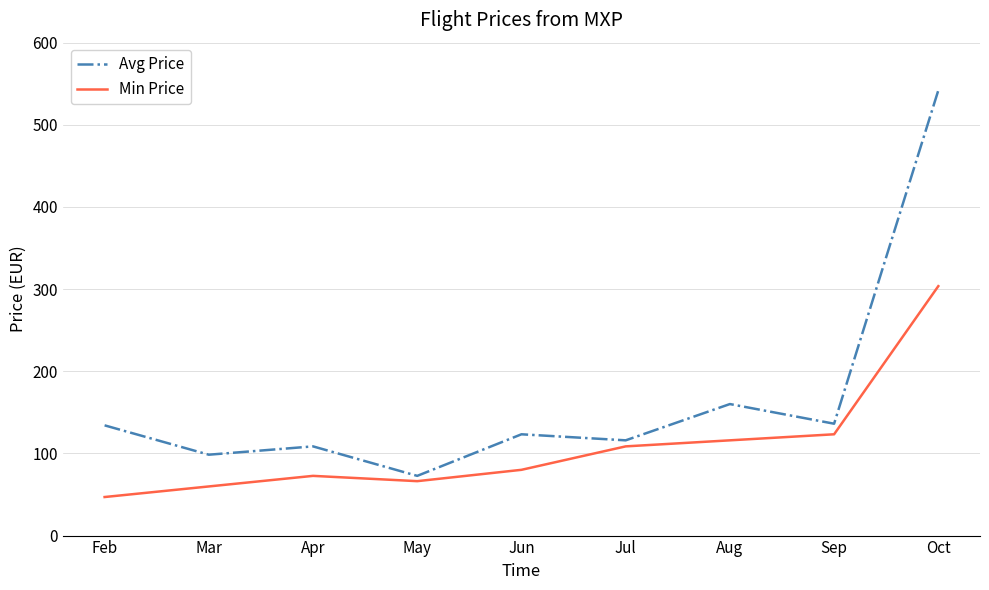

True or false: Avg Price and Min Price intersect in this chart.

False